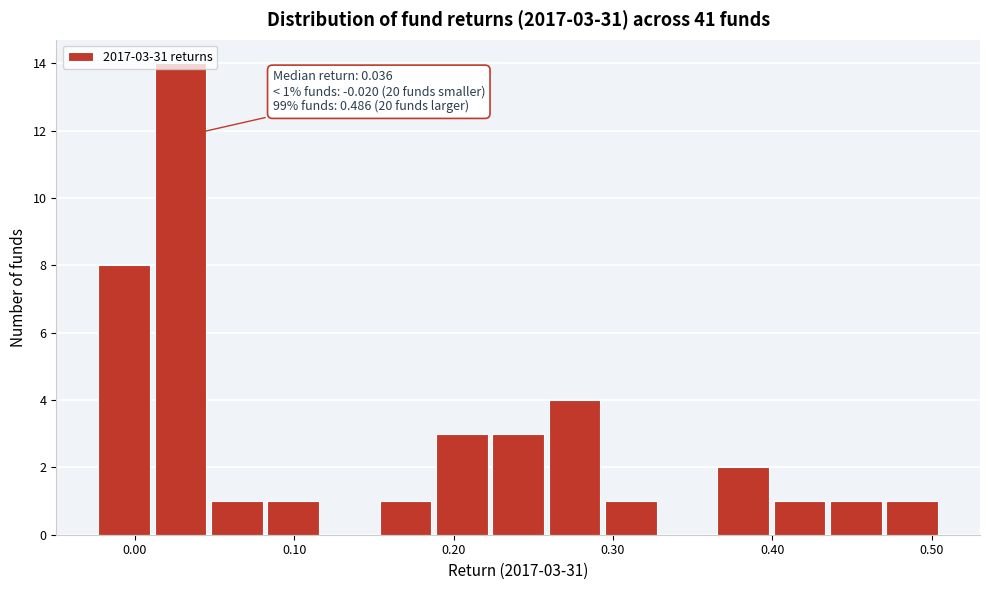

Read against the x-axis, roughly where is the centre of the tallest bar?

0.03